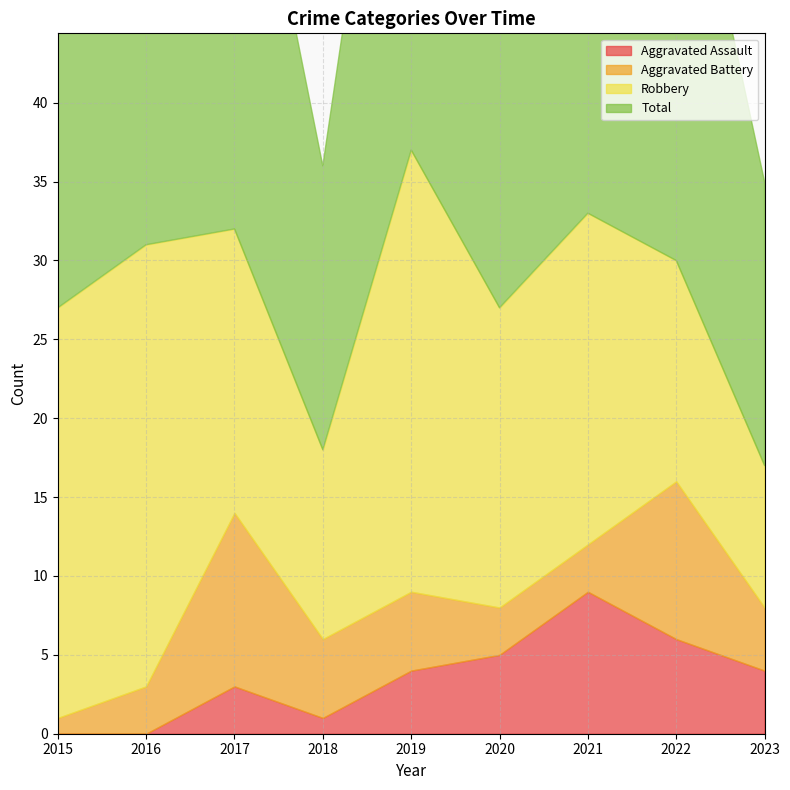

How many lines are shown in the chart?

4